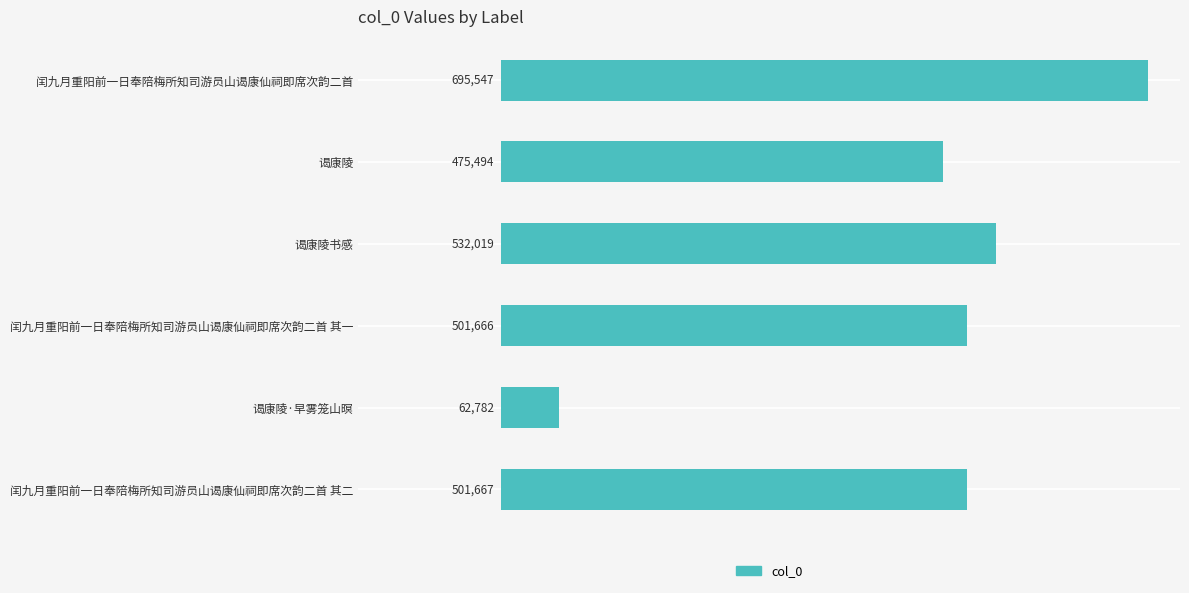

List the labels in order of value, largest first.

闰九月重阳前一日奉陪梅所知司游员山谒康仙祠即席次韵二首, 谒康陵书感, 闰九月重阳前一日奉陪梅所知司游员山谒康仙祠即席次韵二首 其二, 闰九月重阳前一日奉陪梅所知司游员山谒康仙祠即席次韵二首 其一, 谒康陵, 谒康陵·早雾笼山暝